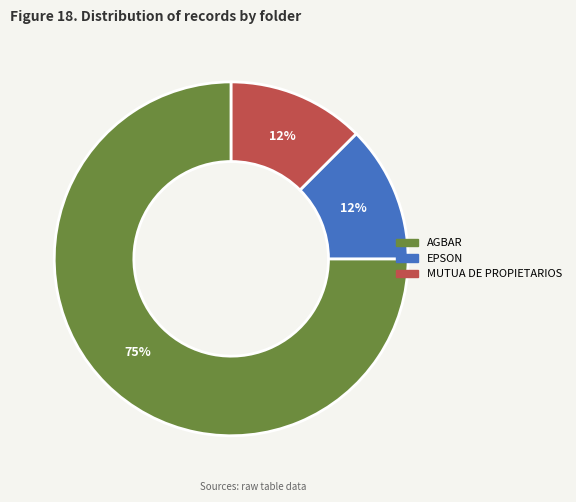

How many slices are in this pie chart?

3